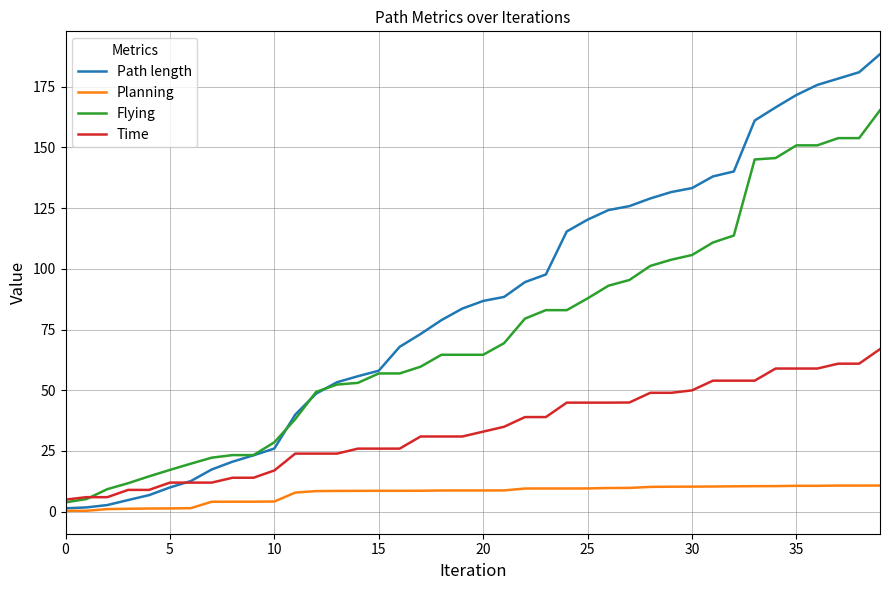

List the series in order of their overall mean, lowest first.

Planning, Time, Flying, Path length